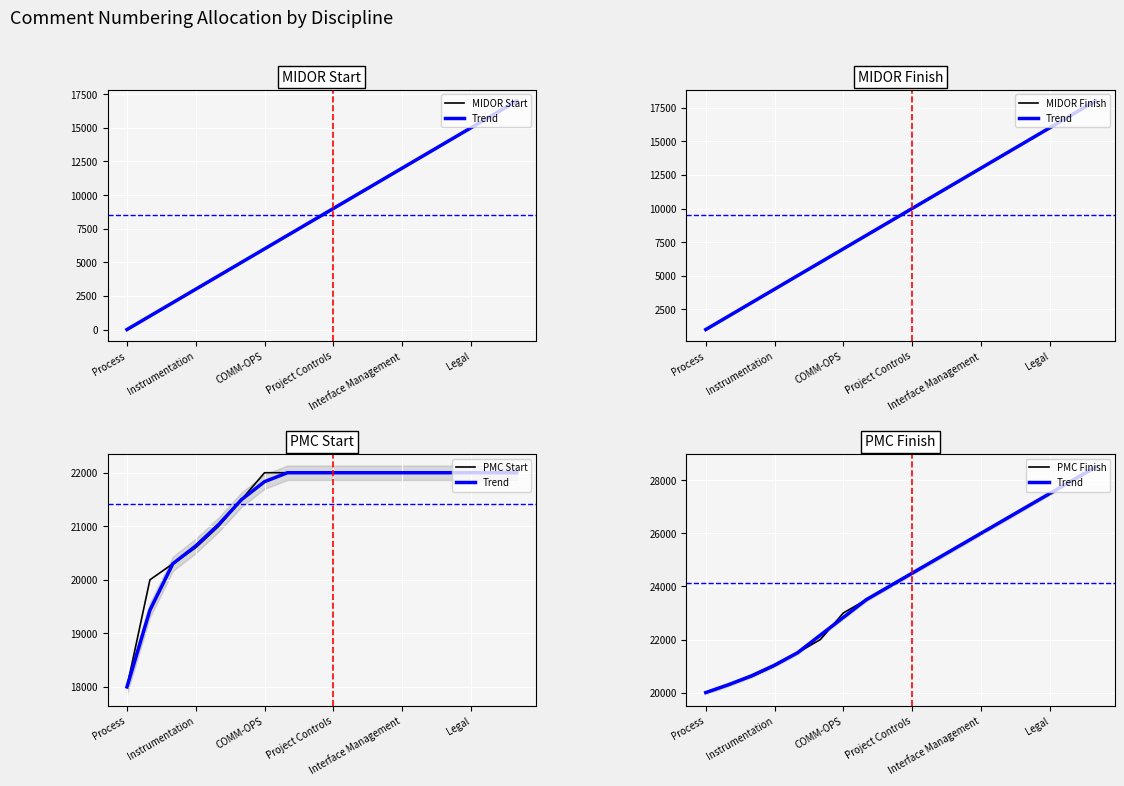

What is the label of the 5th point from the left?

Interface Management